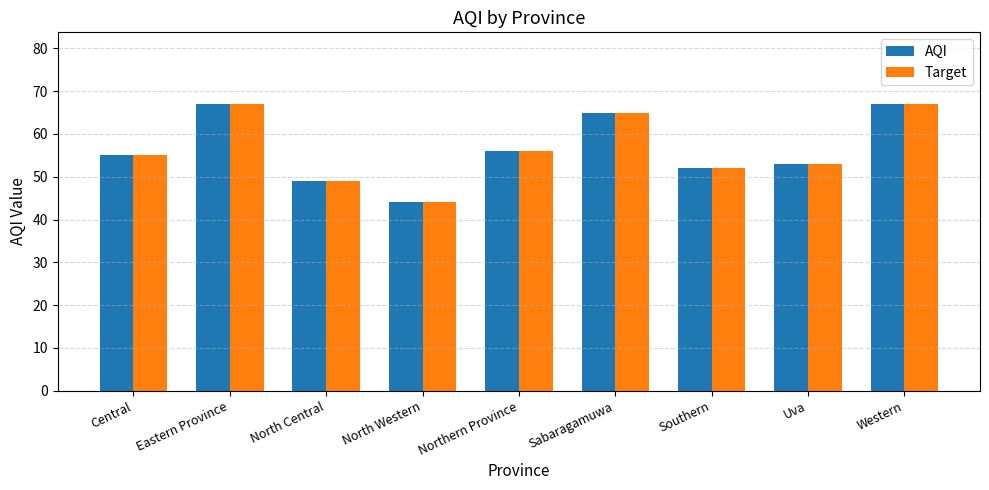

Reading right to left, transcribe all the data shown in this chart.

AQI: Western=67	Uva=53	Southern=52	Sabaragamuwa=65	Northern Province=56	North Western=44	North Central=49	Eastern Province=67	Central=55
Target: Western=67	Uva=53	Southern=52	Sabaragamuwa=65	Northern Province=56	North Western=44	North Central=49	Eastern Province=67	Central=55